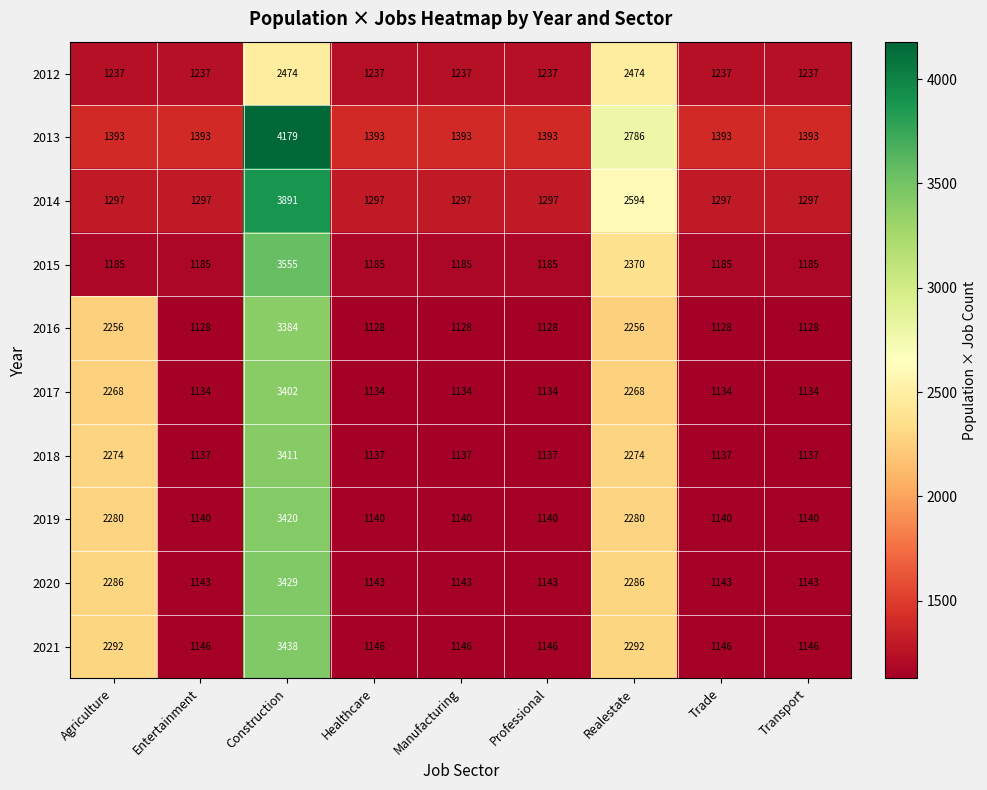

At how many categories does at least one series exceed 1639?

3